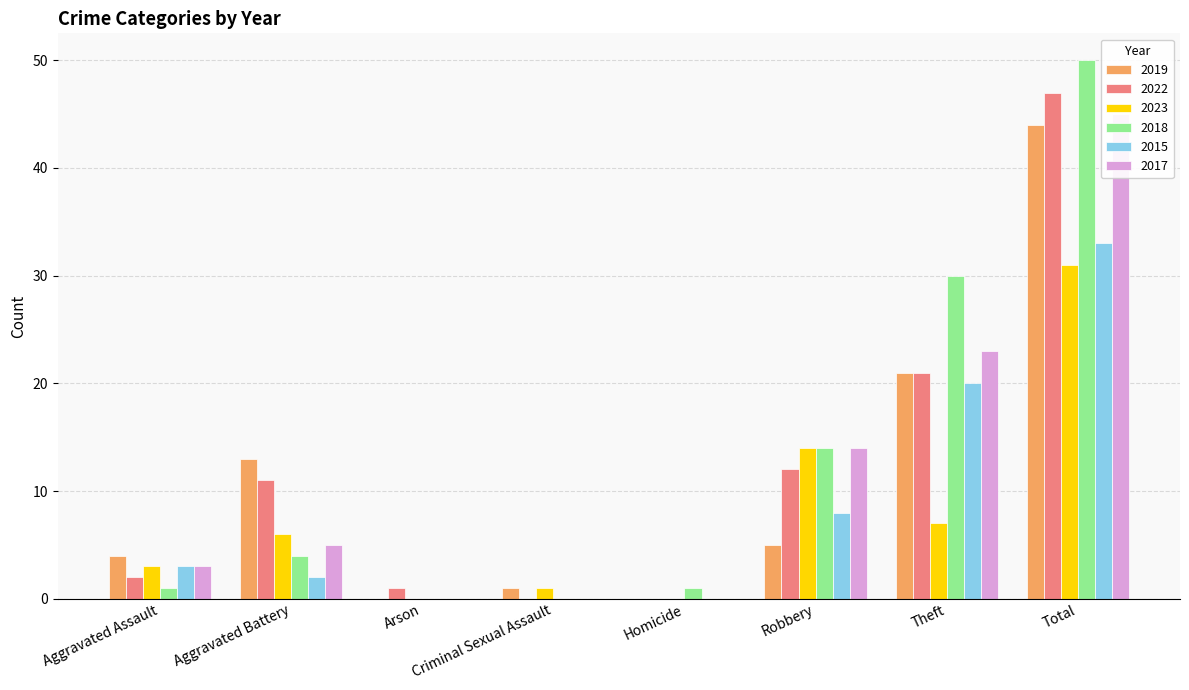

Is the value of 2023 at Criminal Sexual Assault greater than the value of 2015 at Aggravated Battery?

No